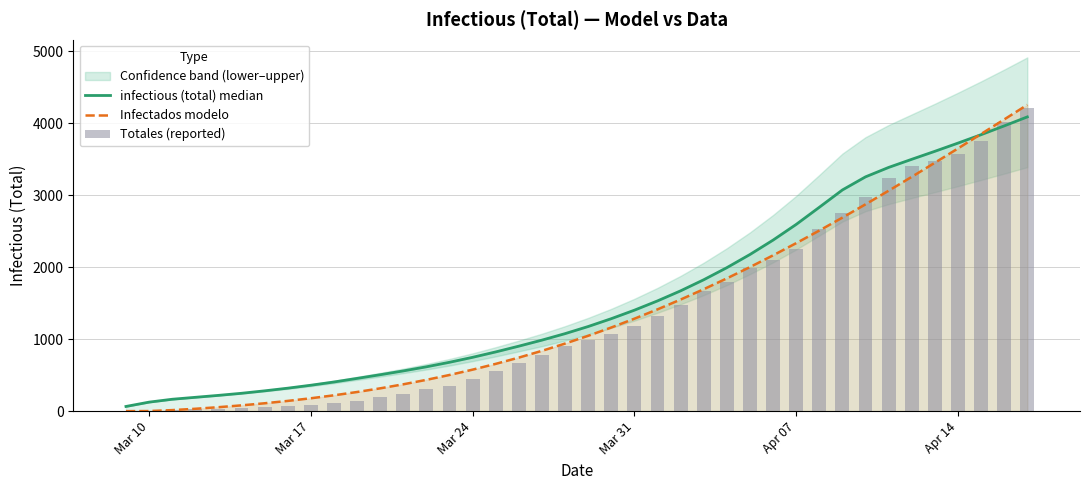

Count the number of categories in the chart.

40